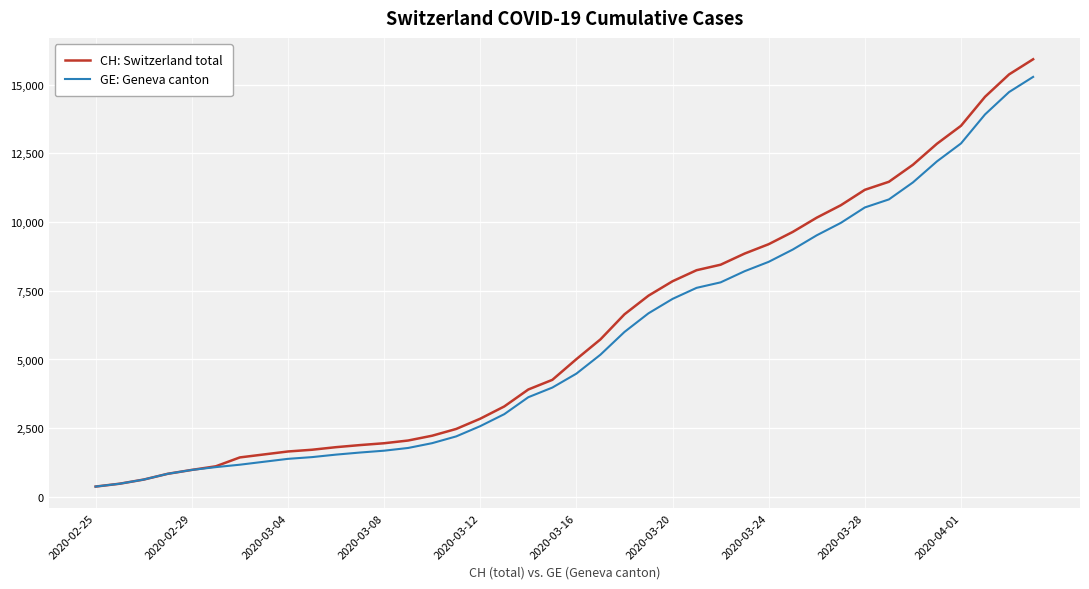

Which series has the largest range (max minus min)?

CH: Switzerland total